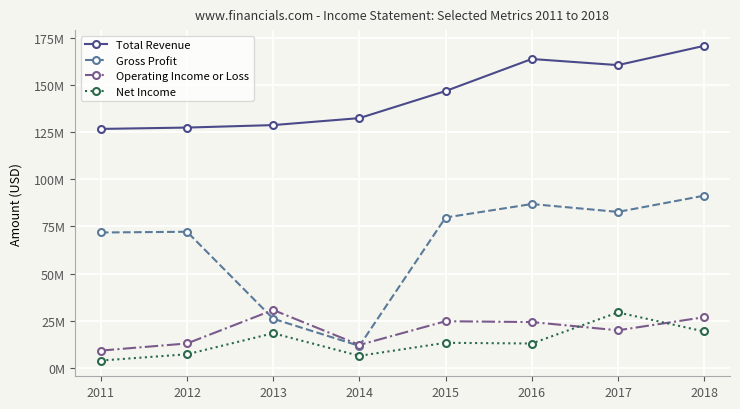

The Operating Income or Loss series shows 19970000 at 2017. True or false?

True